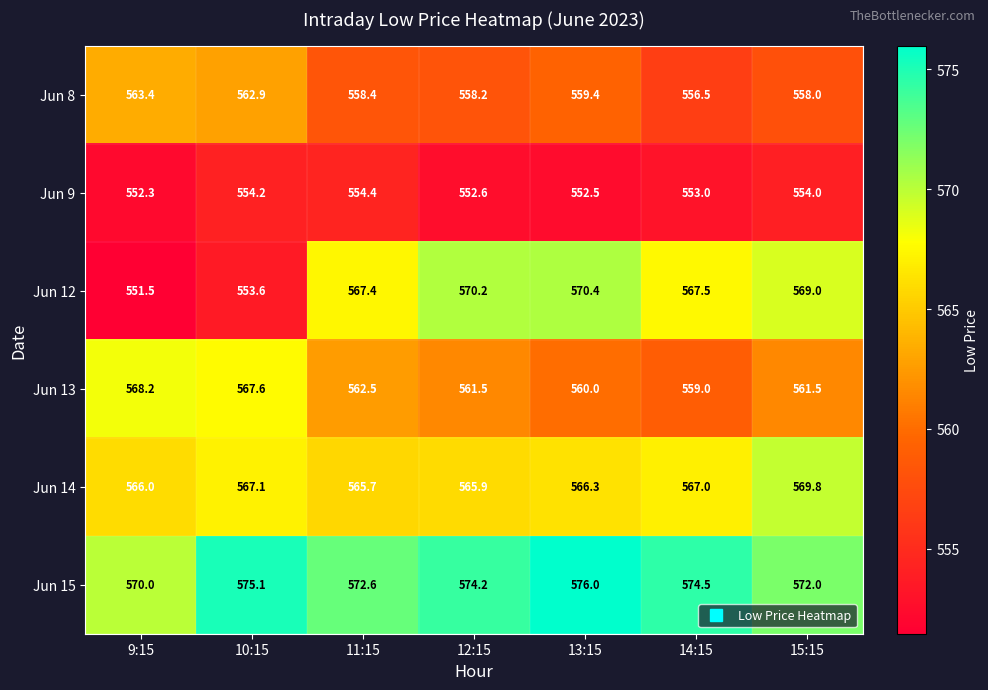

At which category is the sum across all series the highest?

13:15